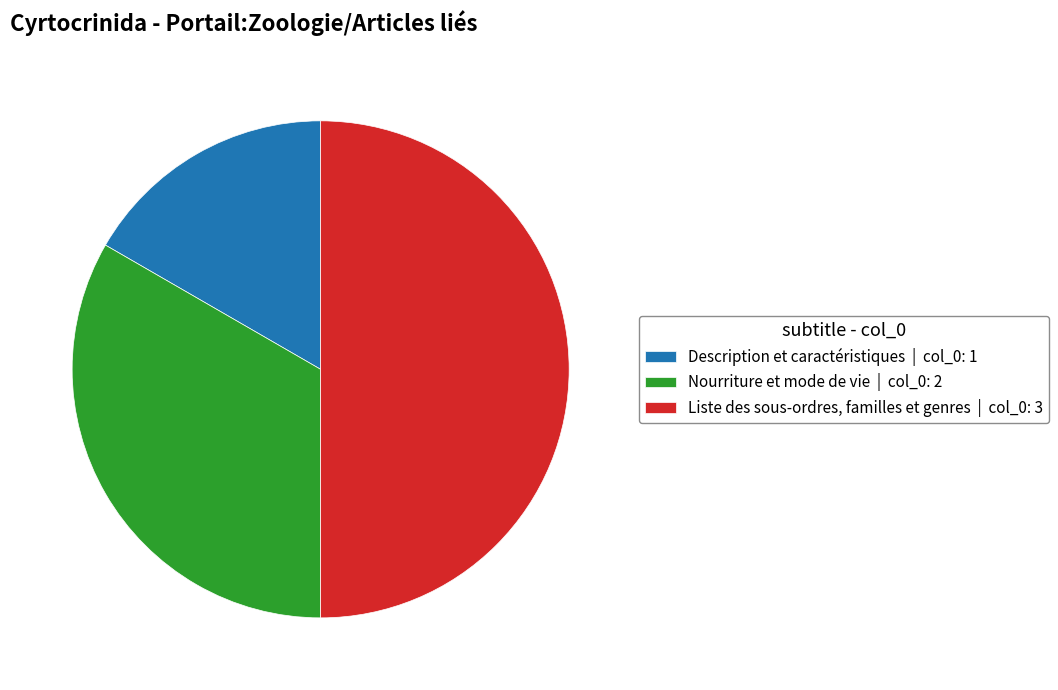

What is the ratio of the value at Nourriture et mode de vie to the value at Liste des sous-ordres, familles et genres?

0.7